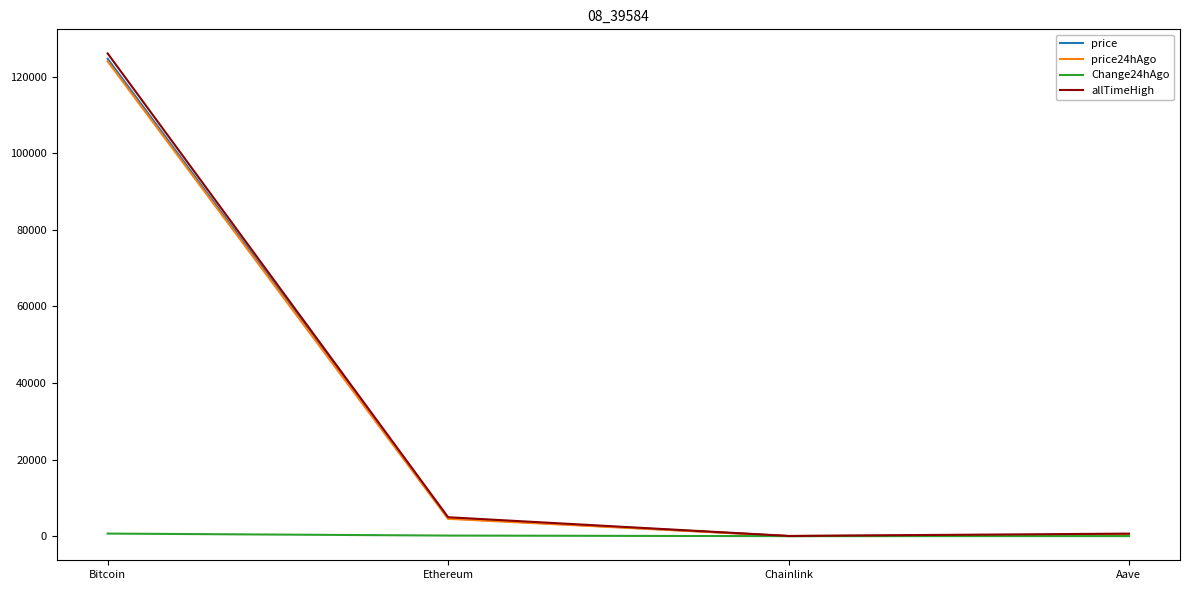

True or false: allTimeHigh has more than 0 points higher than both neighbors.

False